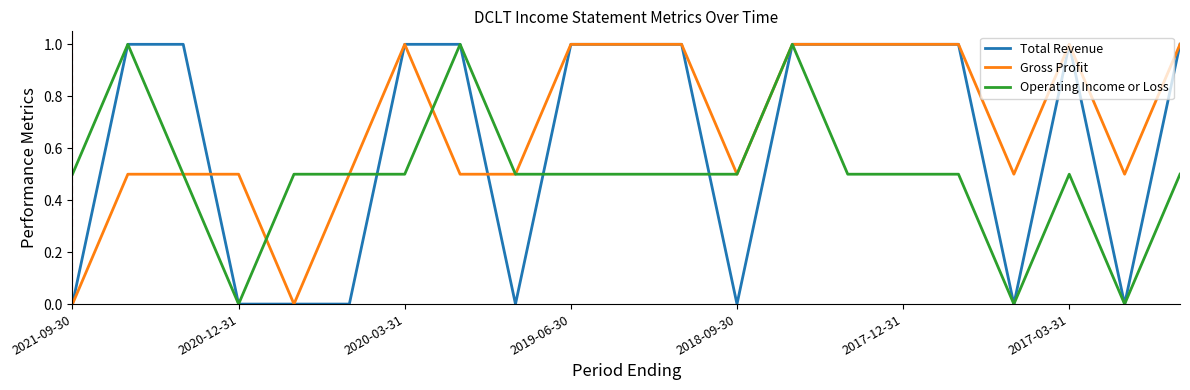

Which series has the largest total across all categories?

Gross Profit